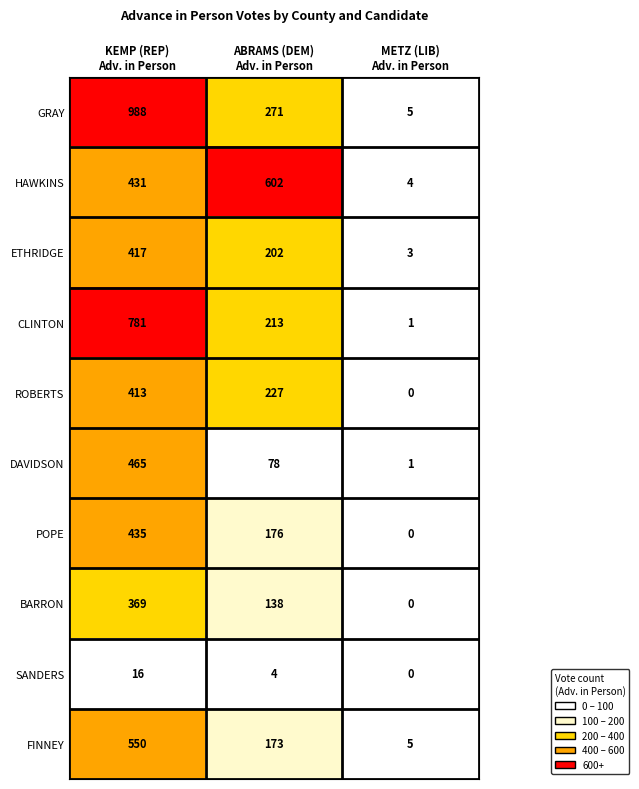

Reading left to right, list all the values displayed in this chart.

GRAY: 988	271	5
HAWKINS: 431	602	4
ETHRIDGE: 417	202	3
CLINTON: 781	213	1
ROBERTS: 413	227	0
DAVIDSON: 465	78	1
POPE: 435	176	0
BARRON: 369	138	0
SANDERS: 16	4	0
FINNEY: 550	173	5